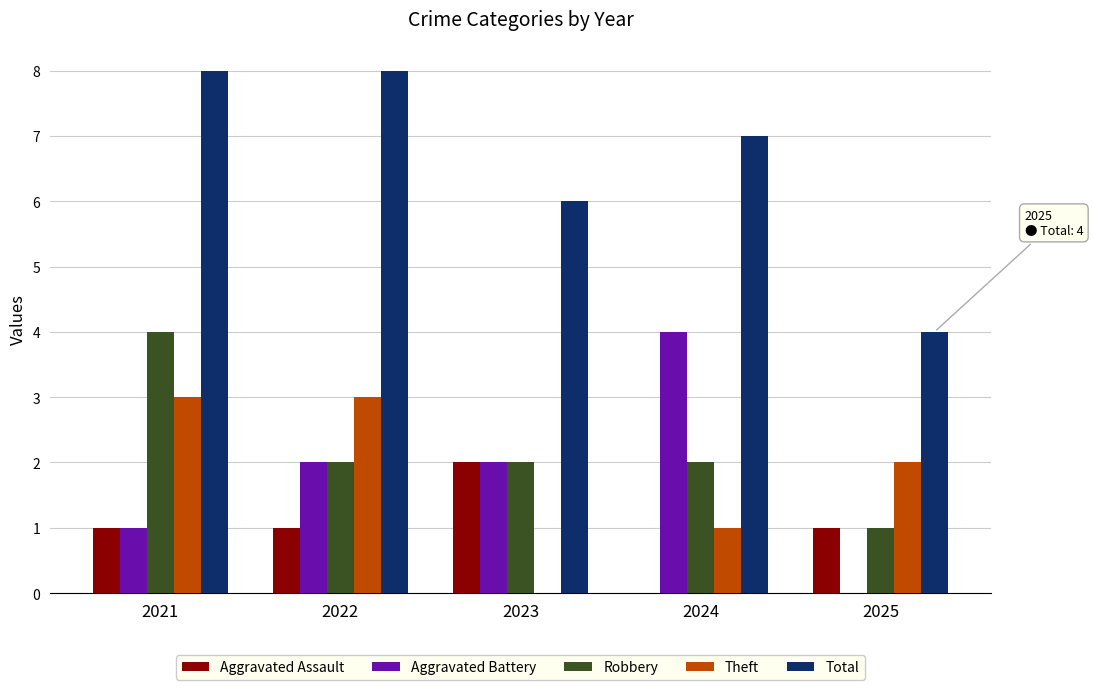

Between 2021 and 2024, which series saw the biggest shift?

Aggravated Battery